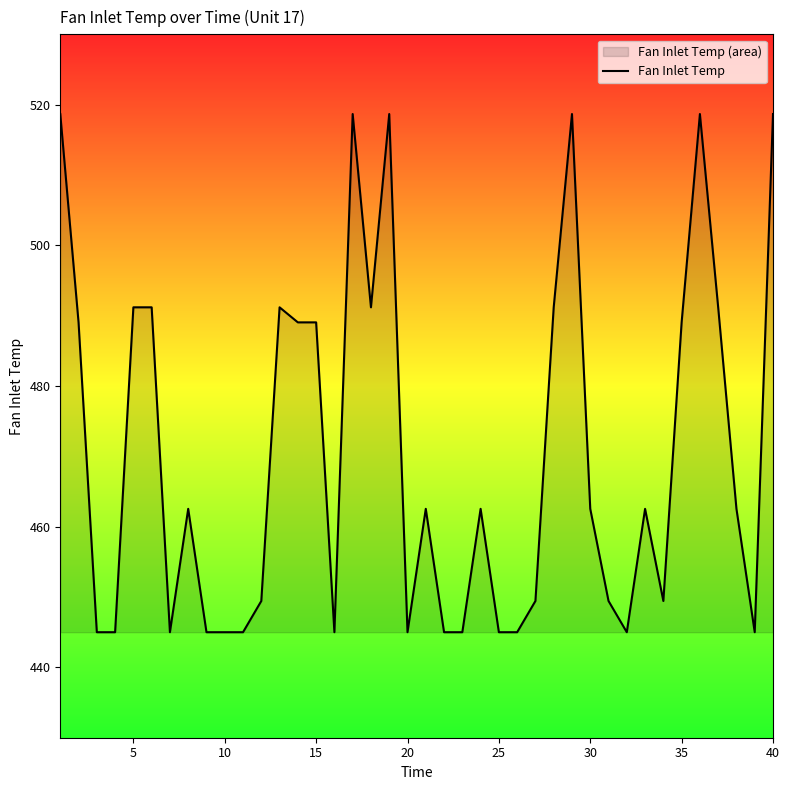

How many lines are shown in the chart?

1